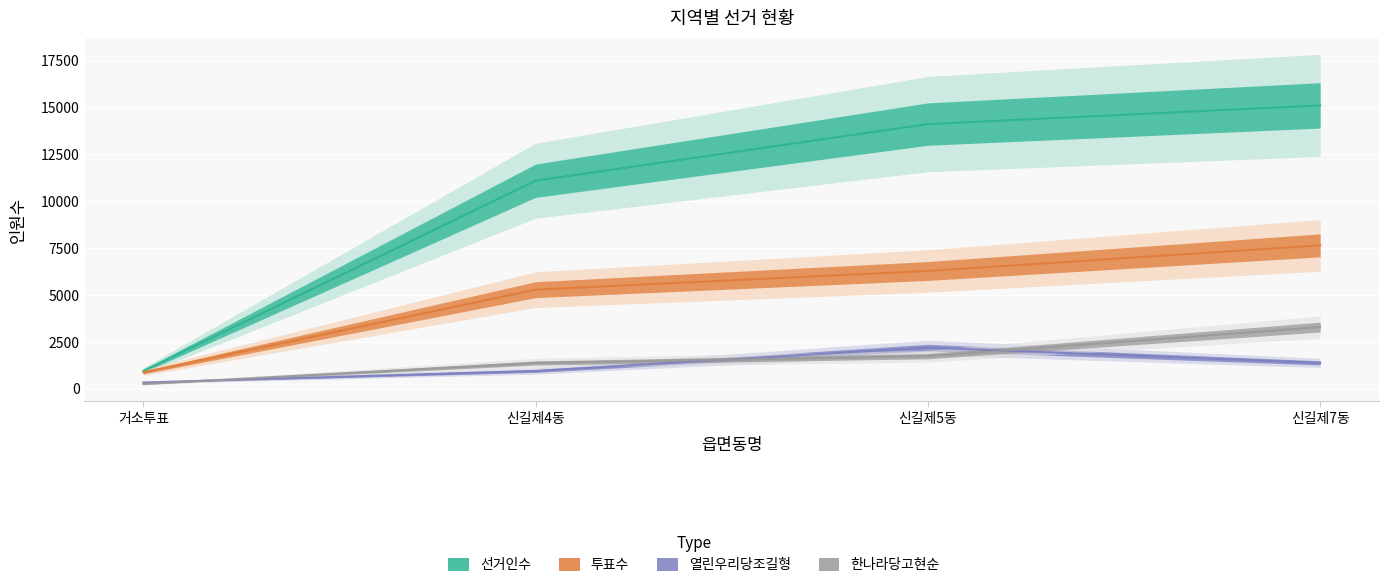

Which series has the largest range (max minus min)?

선거인수